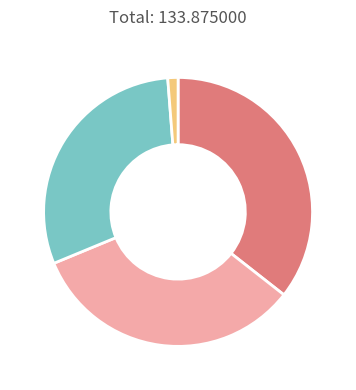

Is there a majority slice in this chart?

No